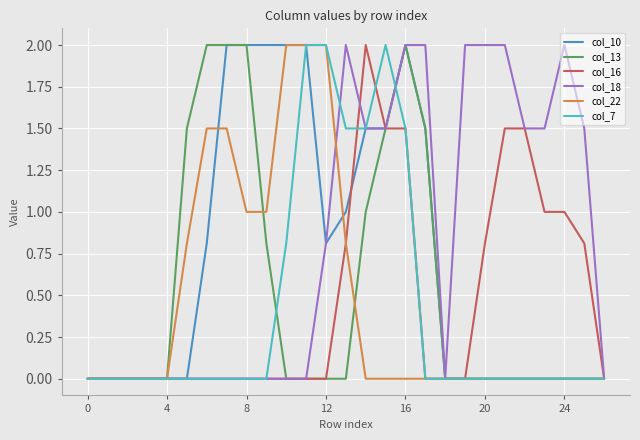

What is the maximum value for col_7?

2.0